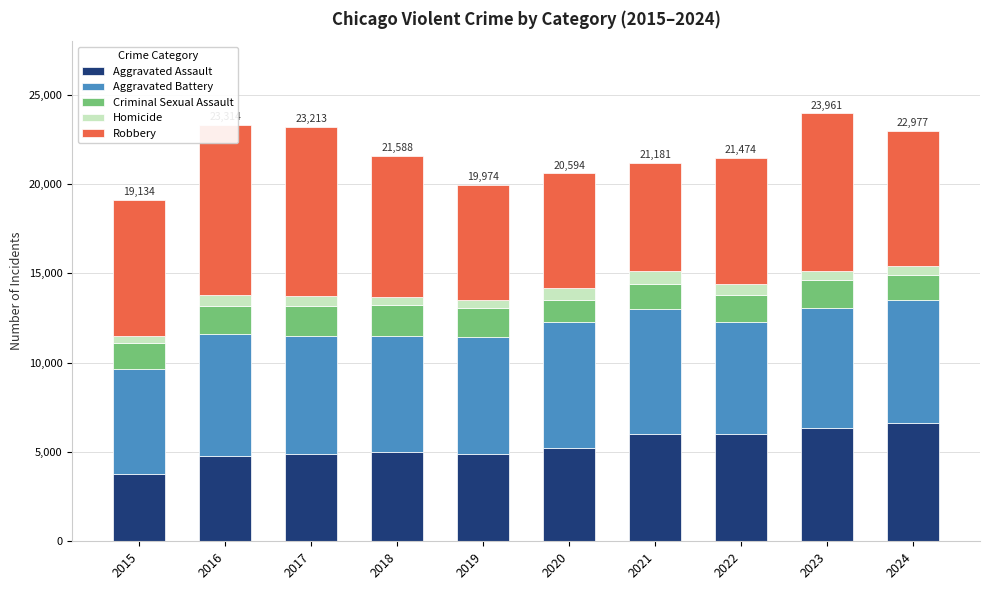

Between 2023 and 2024, which series saw the biggest shift?

Robbery